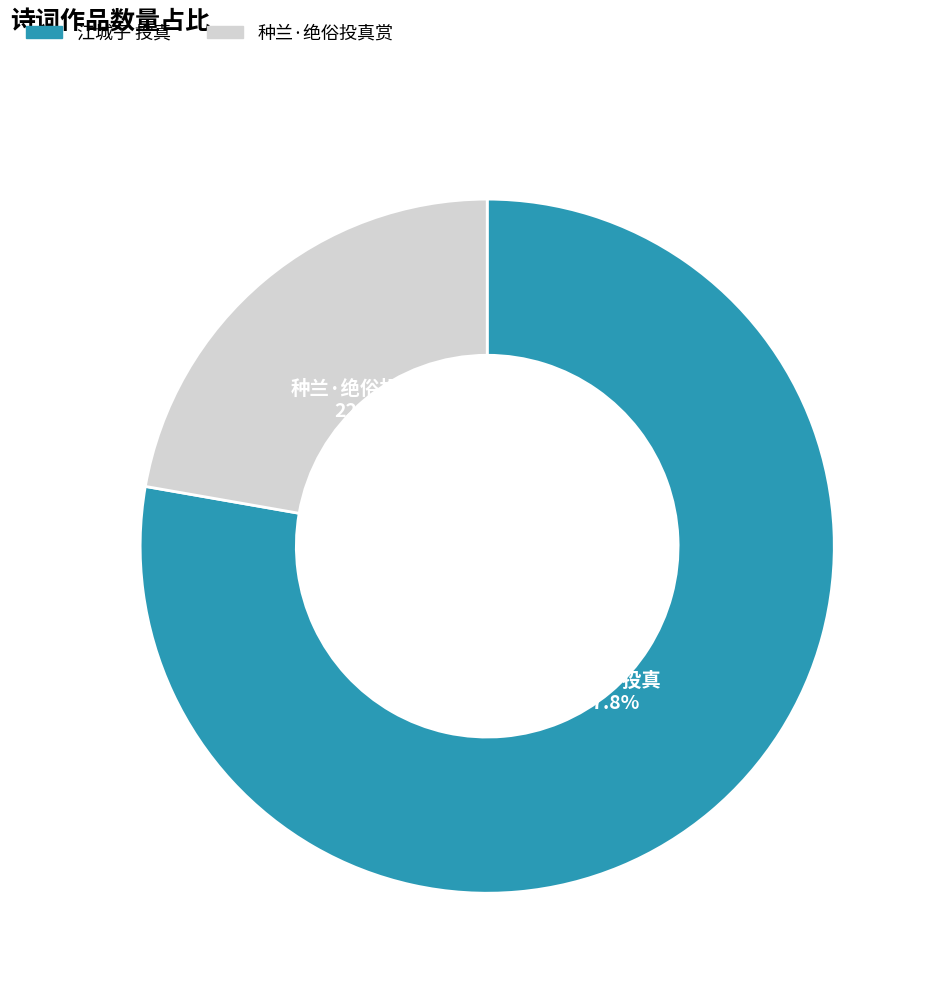

Which category has the smallest portion of the pie?

种兰·绝俗投真赏